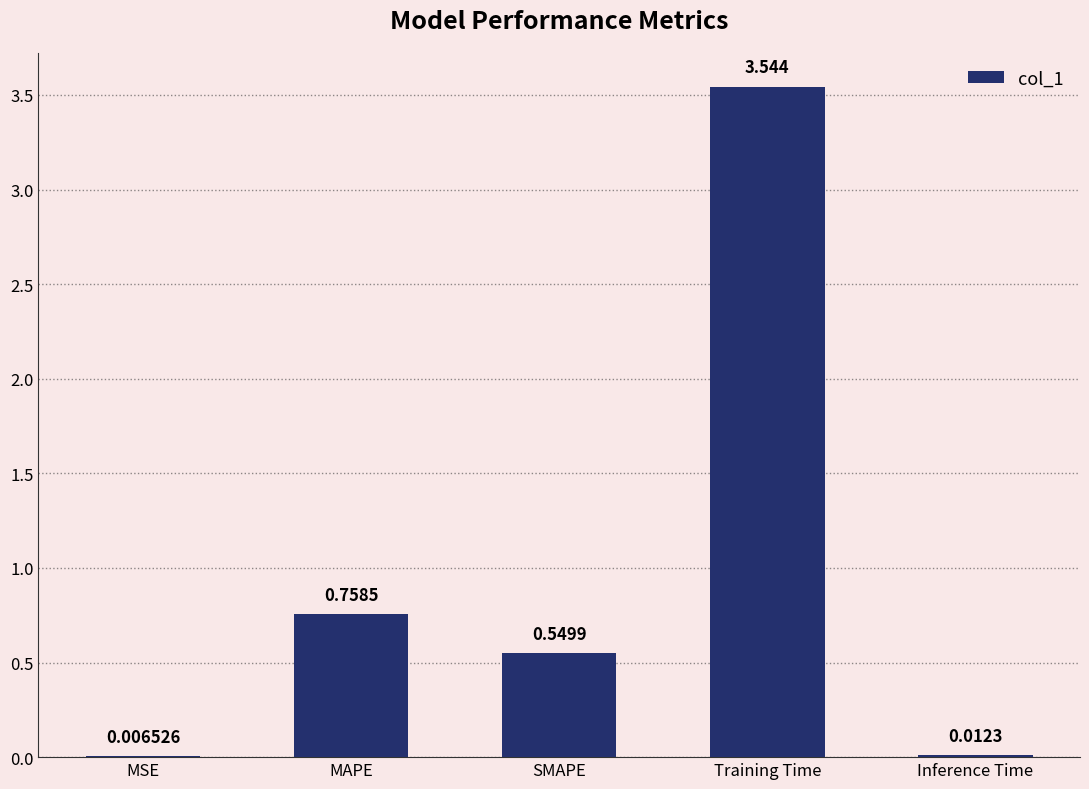

Which label corresponds to the largest value in the chart?

Training Time